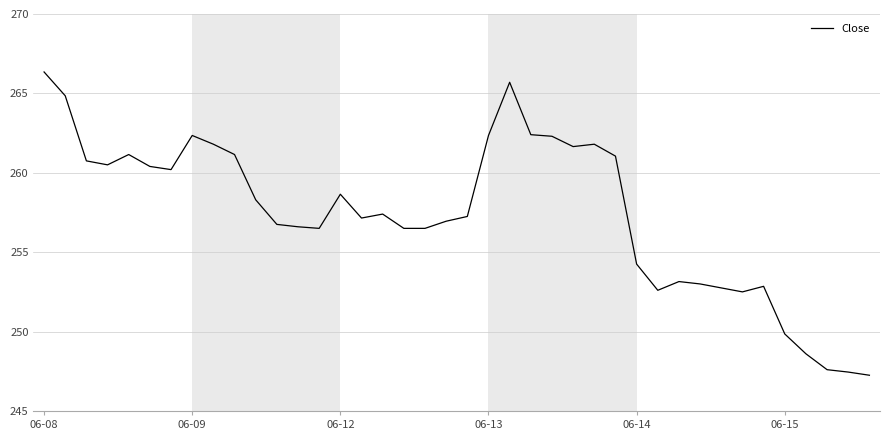

What is the greatest value displayed?

266.4